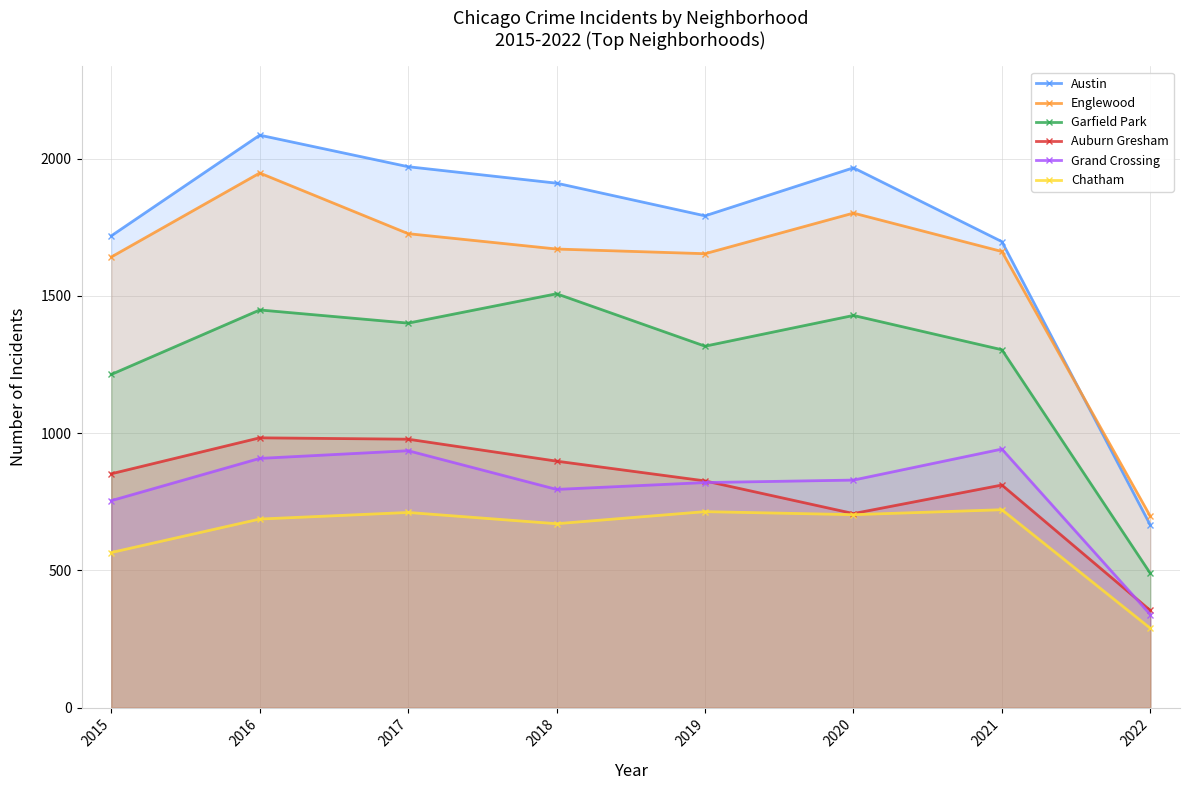

How many lines are shown in the chart?

6